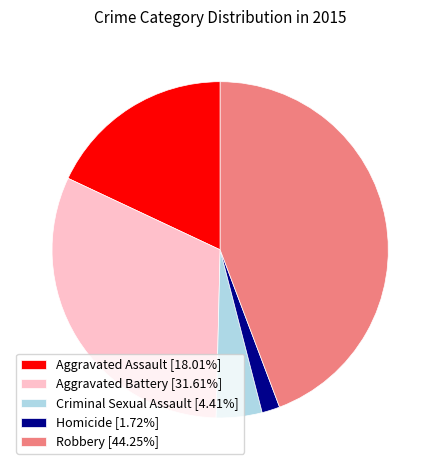

What is the ratio of the value at Aggravated Battery [31.61%] to the value at Aggravated Assault [18.01%]?

1.8